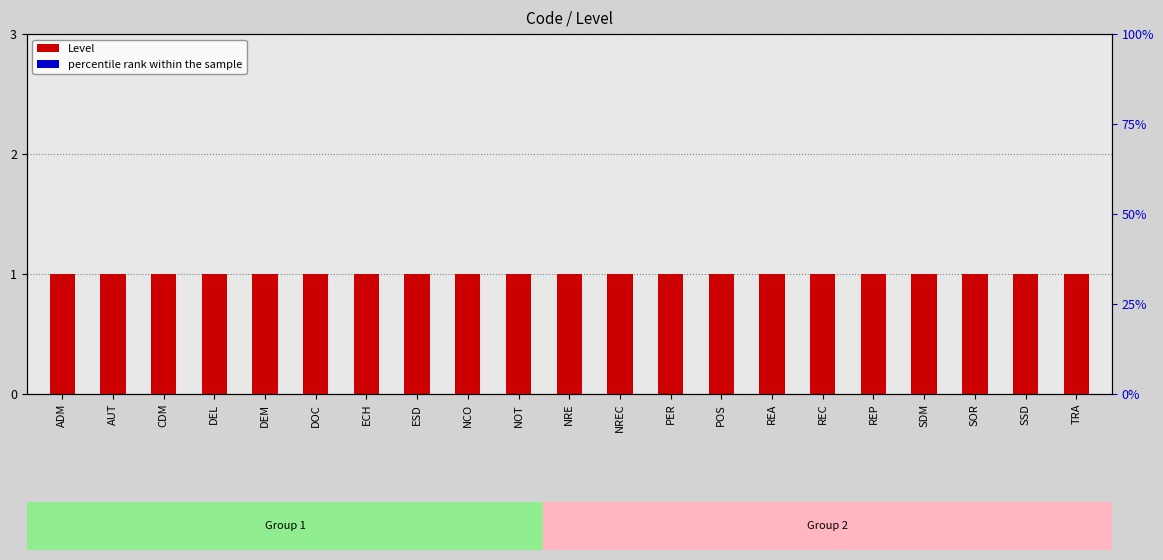

Reading left to right, transcribe all the data shown in this chart.

Level: ADM=1.0	AUT=1.0	CDM=1.0	DEL=1.0	DEM=1.0	DOC=1.0	ECH=1.0	ESD=1.0	NCO=1.0	NOT=1.0	NRE=1.0	NREC=1.0	PER=1.0	POS=1.0	REA=1.0	REC=1.0	REP=1.0	SDM=1.0	SOR=1.0	SSD=1.0	TRA=1.0
percentile rank within the sample: ADM=0.1	AUT=0.1	CDM=0.1	DEL=0.1	DEM=0.1	DOC=0.1	ECH=0.1	ESD=0.1	NCO=0.1	NOT=0.1	NRE=0.1	NREC=0.1	PER=0.1	POS=0.1	REA=0.1	REC=0.1	REP=0.1	SDM=0.1	SOR=0.1	SSD=0.1	TRA=0.1